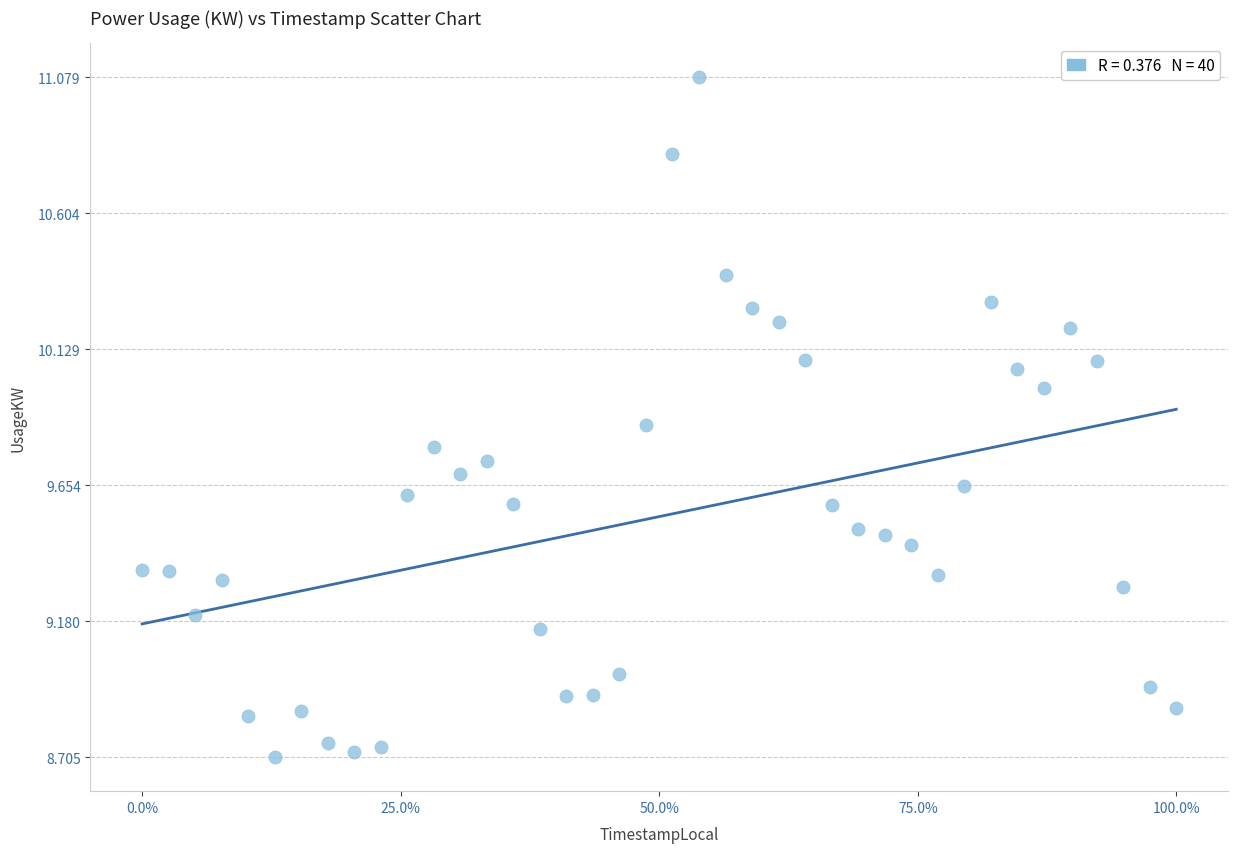

What is the range of X values (max minus min)?

2340.0